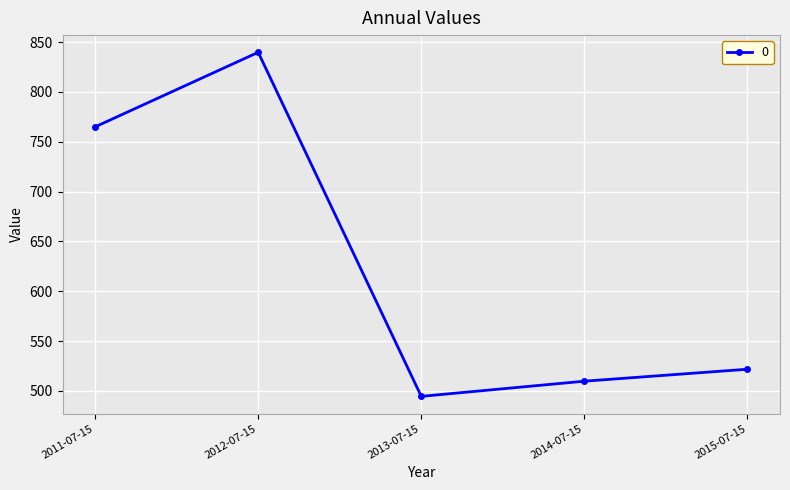

True or false: the data has more than 2 interior local peaks.

False